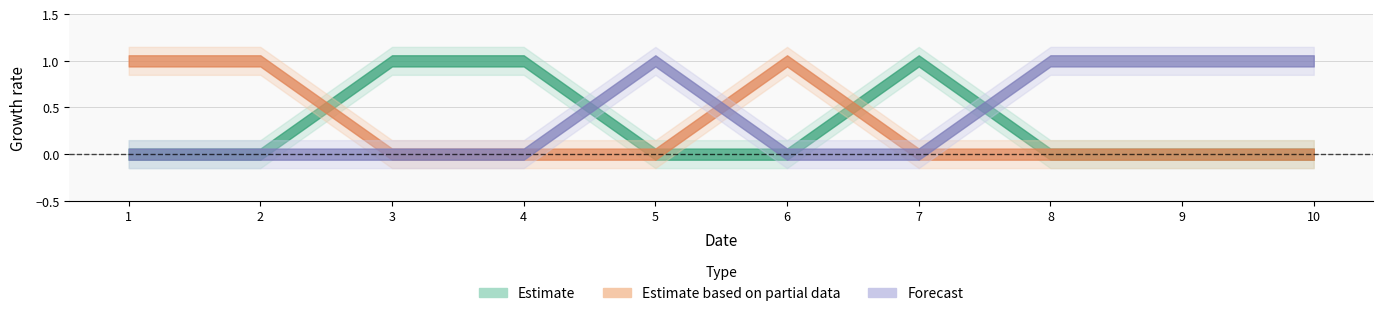

Rank the categories by col_3 value from lowest to highest.

1, 2, 3, 4, 6, 7, 5, 8, 9, 10